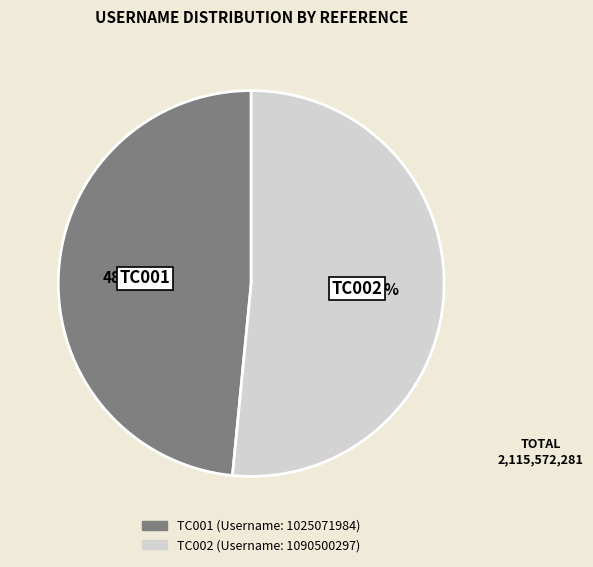

What is the total percentage of TC001 and TC002?

100.0%